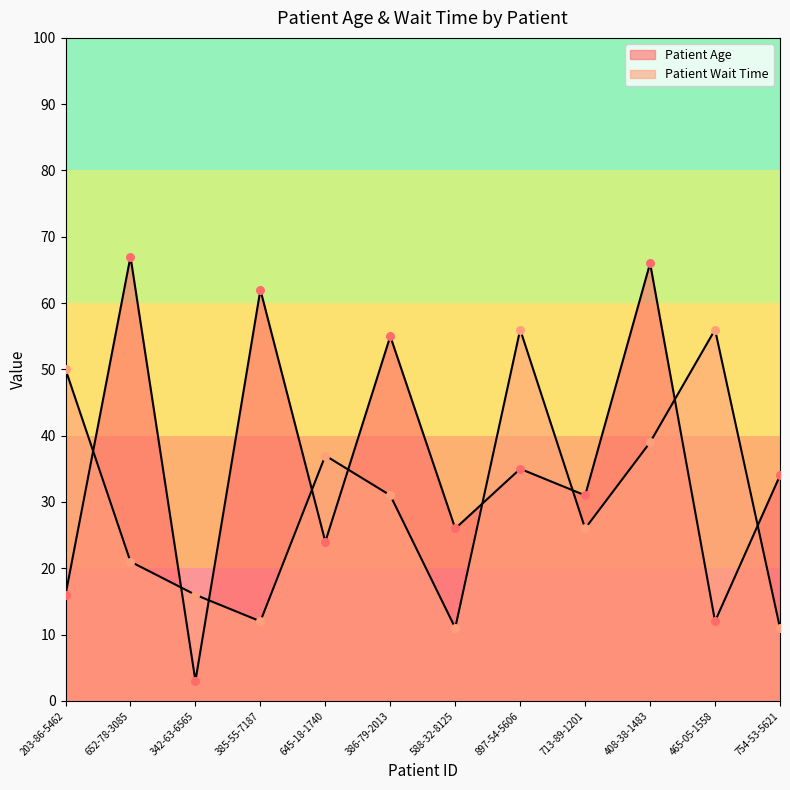

What are all the series names shown in the legend?

Patient Age, Patient Wait Time